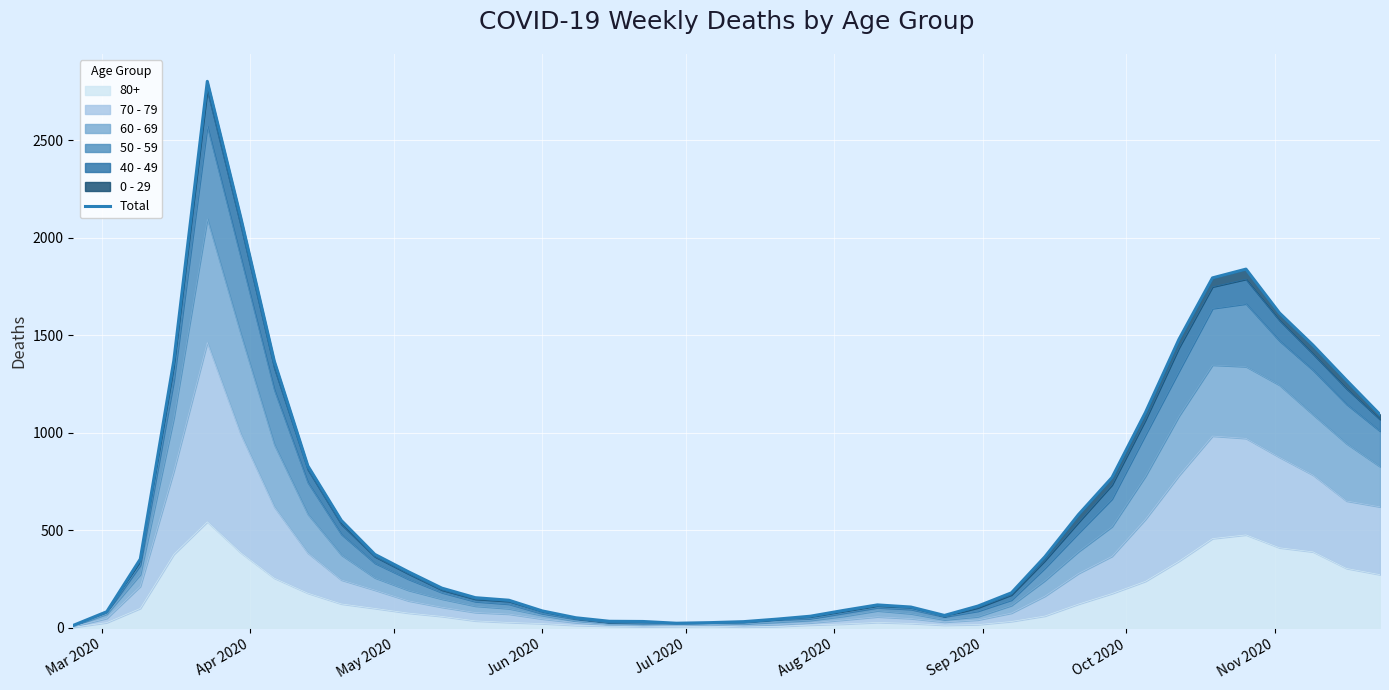

Reading right to left, list all the values displayed in this chart.

1094	1270	1450	1615	1840	1795	1480	1105	771	581	365	180	112	64	107	118	90	60	45	32	27	24	33	34	52	87	142	155	204	288	377	551	831	1368	2104	2803	1370	353	83	13